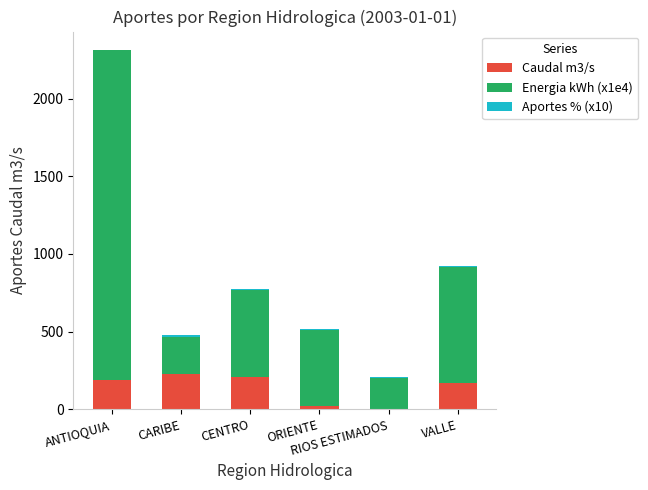

What is the difference between the maximum and second lowest values in the Energia kWh (x1e4) series?

1884.1